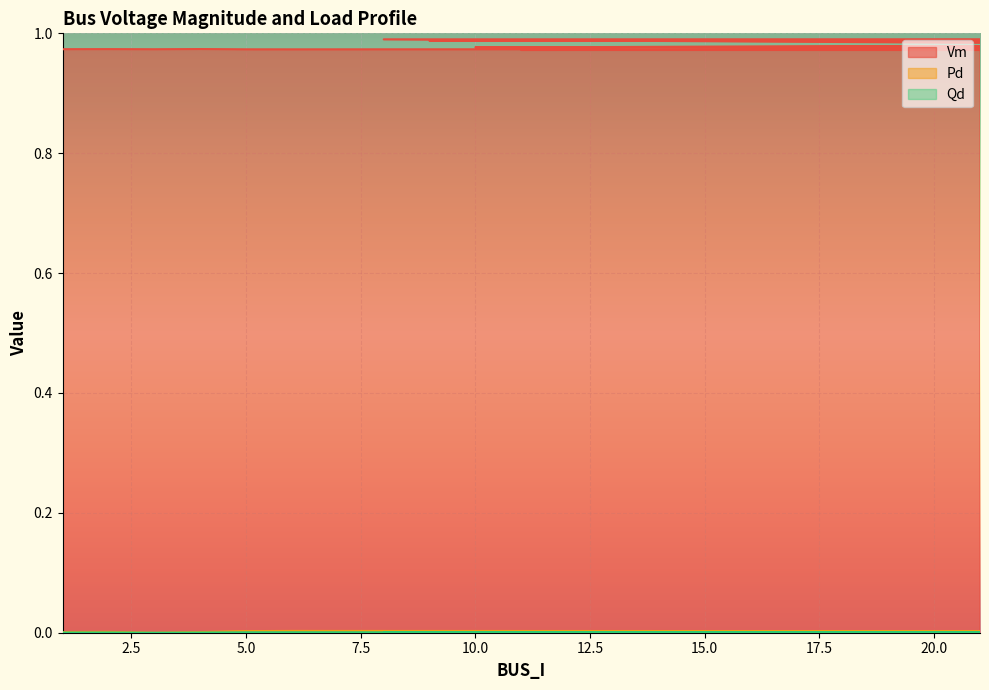

True or false: Vm and Qd cross at least once.

False